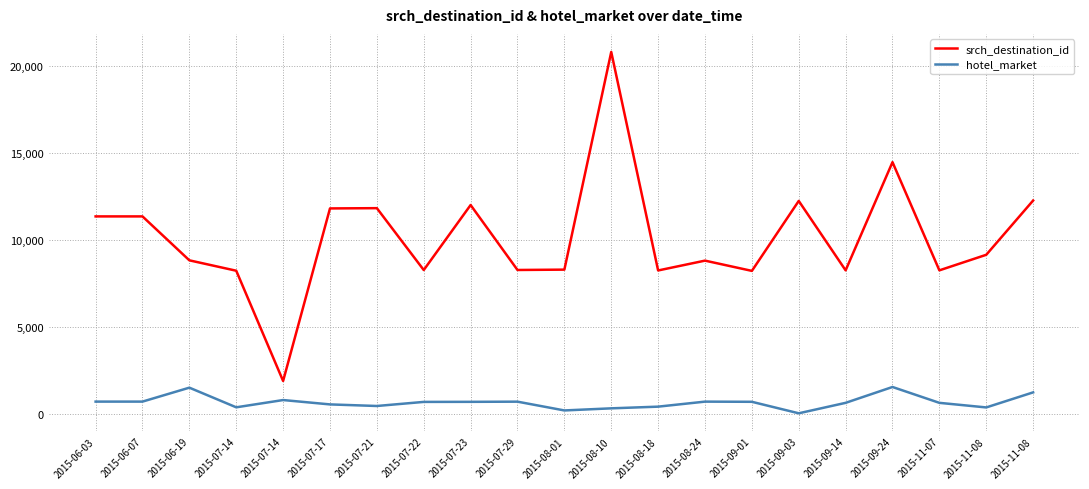

At which label does hotel_market first exceed 682?

2015-06-03